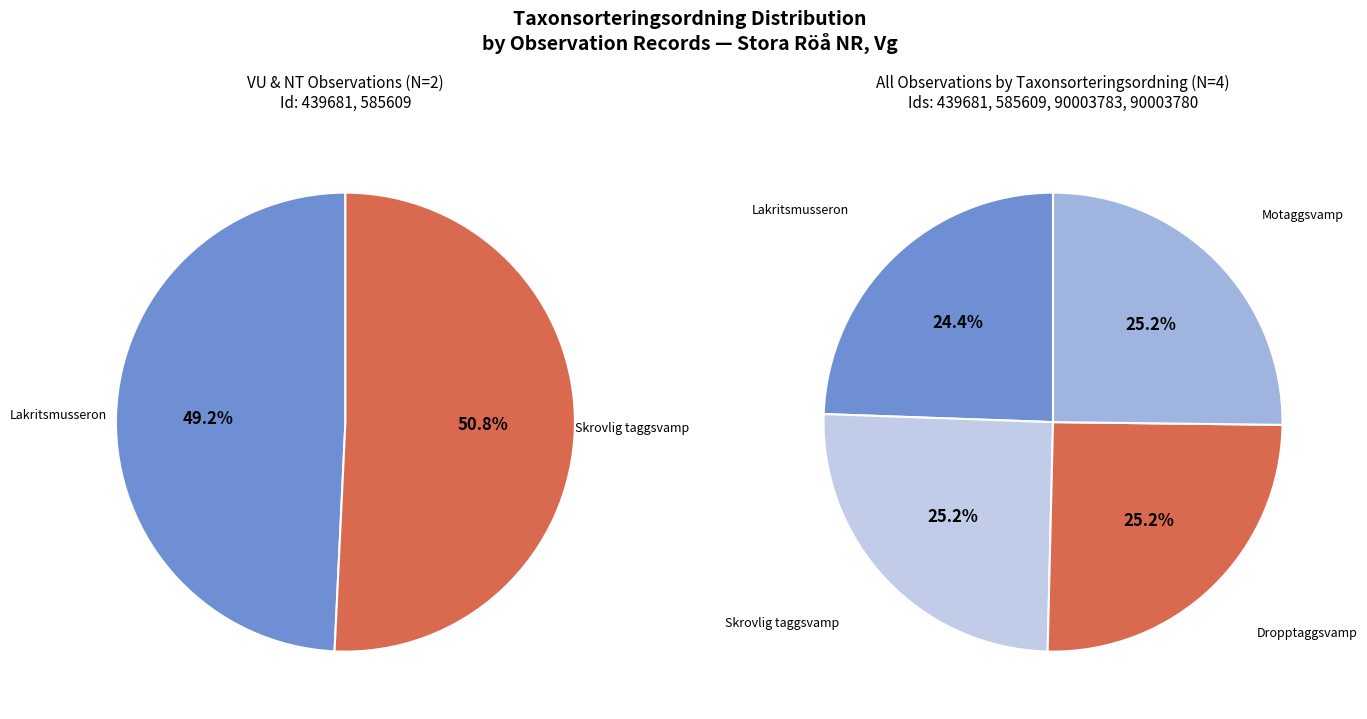

What percentage is the Skrovlig taggsvamp (585609) slice, to the nearest percent?

25%